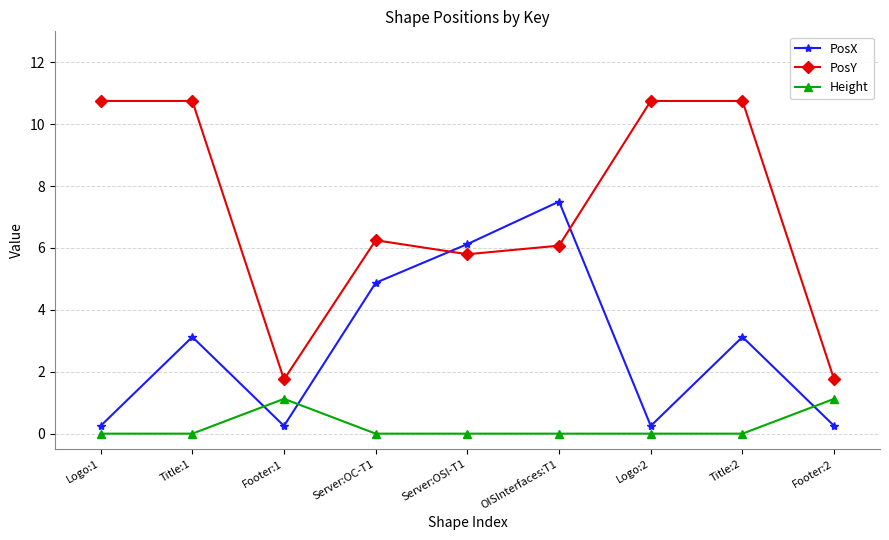

The value of PosY at Logo:1 is 10.8. True or false?

True